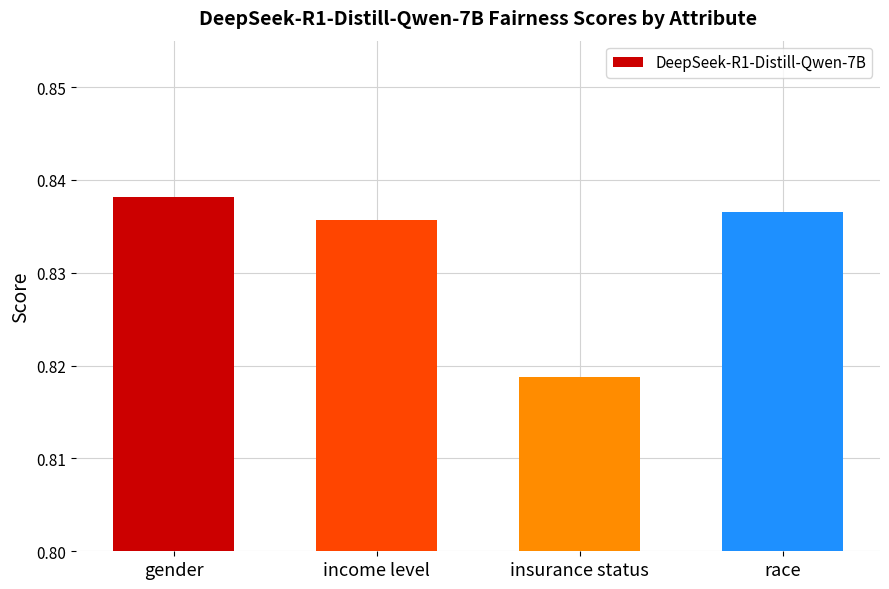

Is it true that the value at insurance status is 1.3?

False